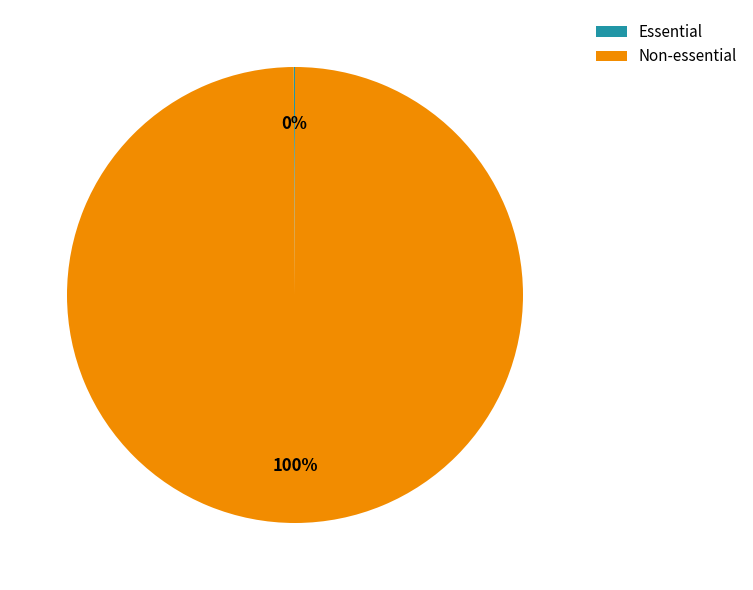

What is the majority slice?

Non-essential